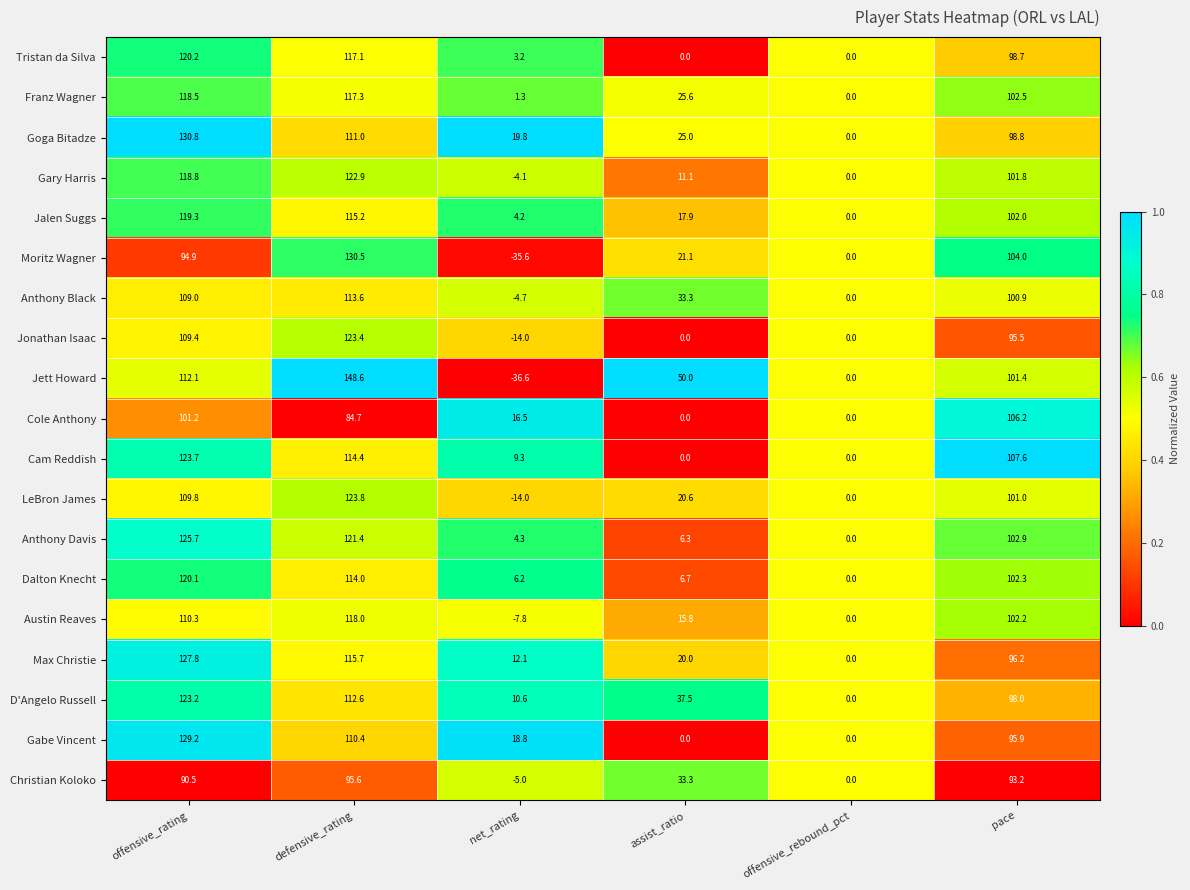

The value of Tristan da Silva at defensive_rating is 117.1. True or false?

True